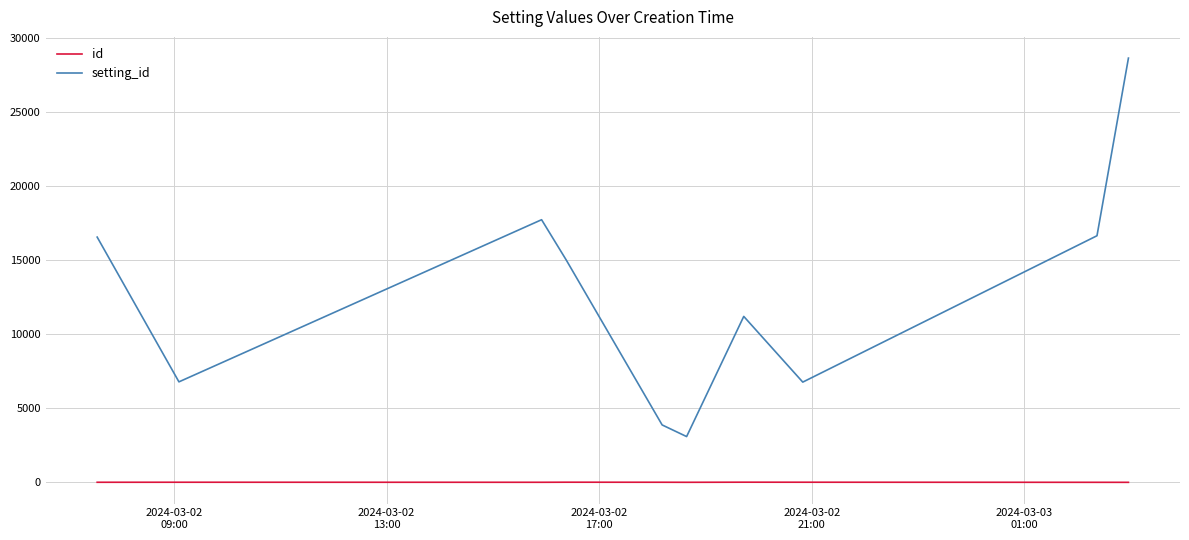

Which series has the widest spread of values?

setting_id